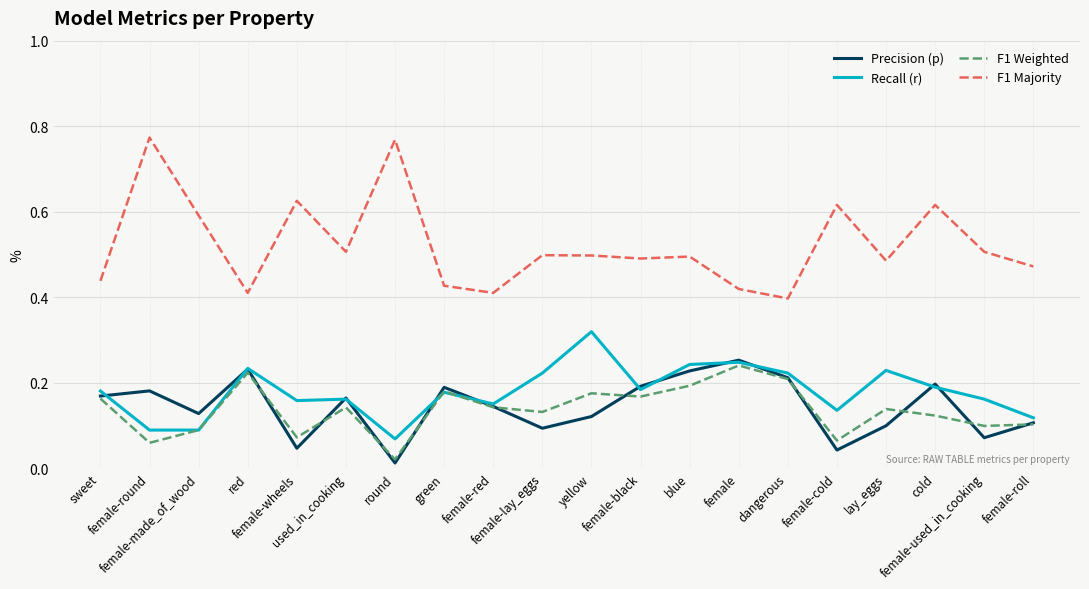

Which series has the largest total across all categories?

F1 Majority